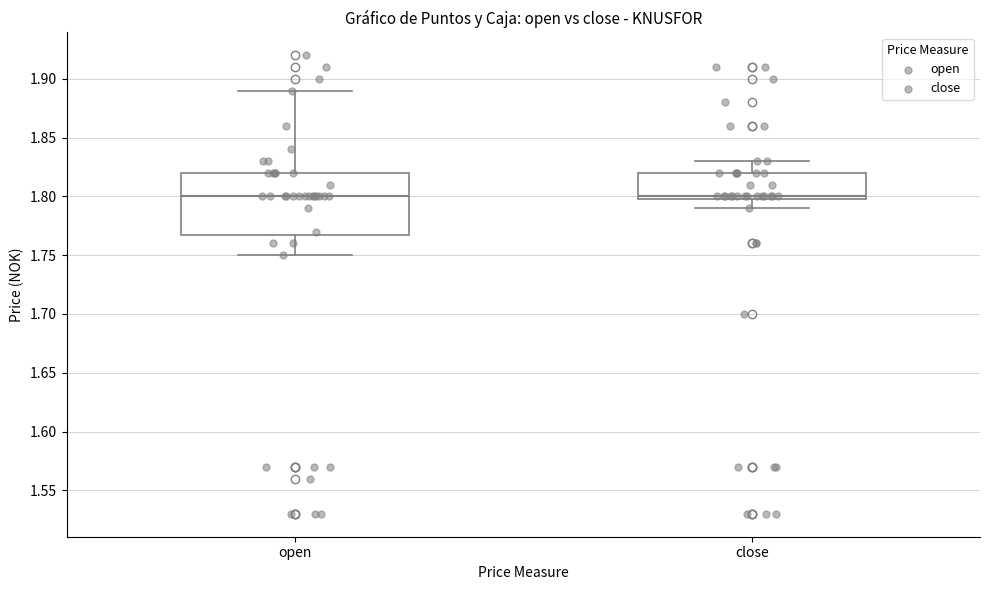

Where does the upper whisker of the box for close end on the y-axis? The values are not printed on the chart, so give them approximately, as read against the axis.

1.83